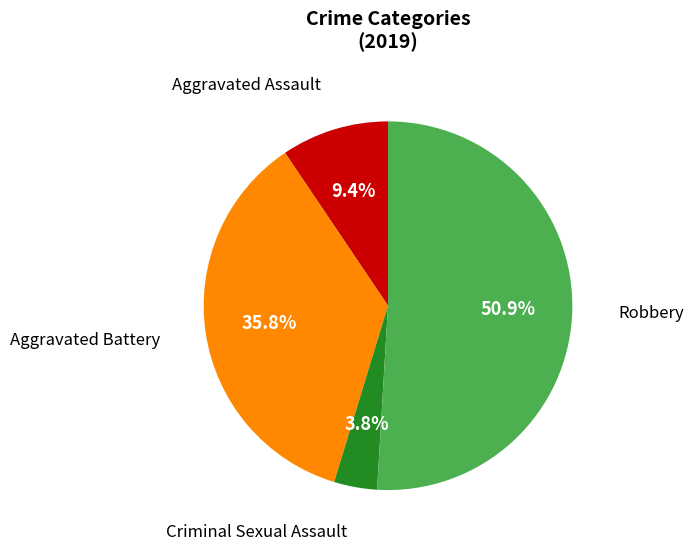

To the nearest percent, what is the average slice percentage?

25%